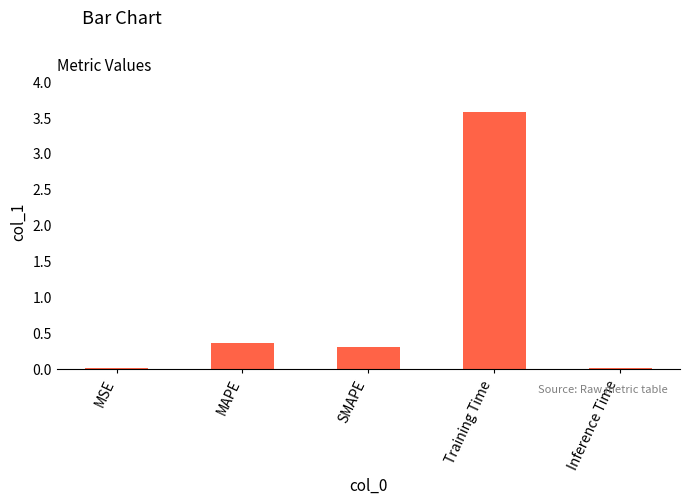

At which label is the value closest to 1?

MAPE